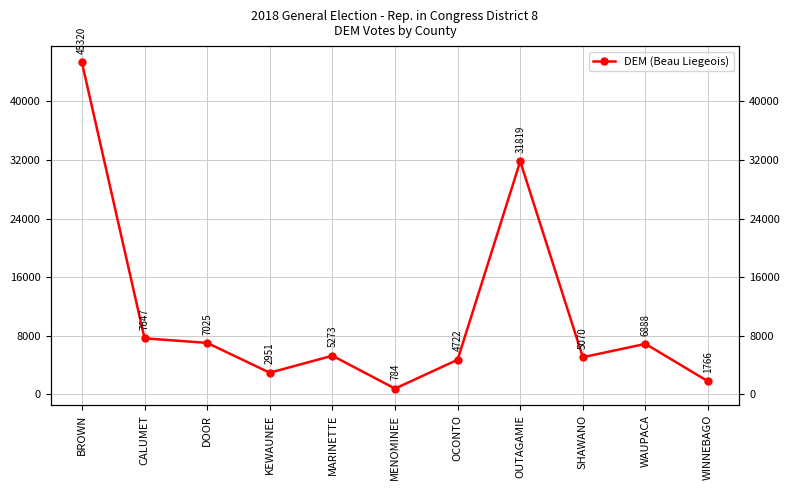

At which category does the chart reach its peak across all series?

BROWN